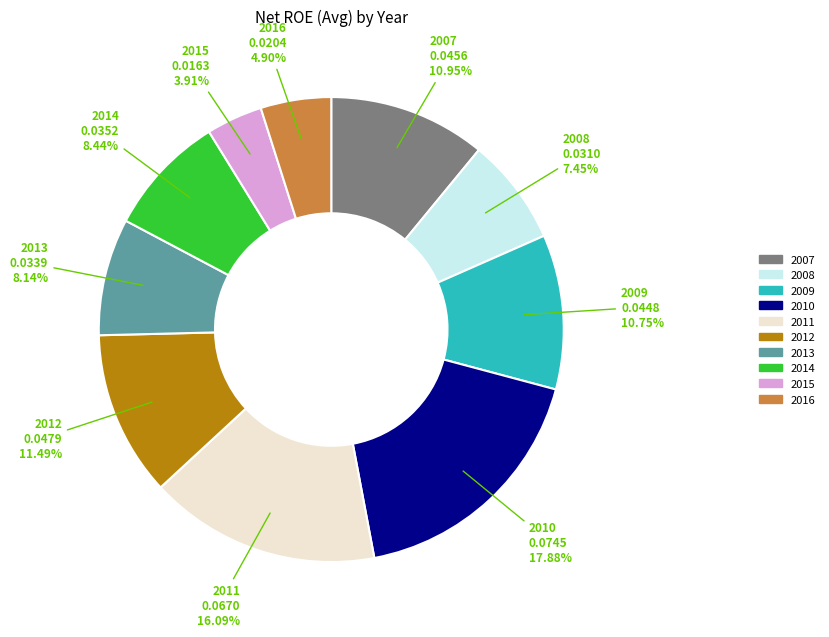

Which slice is the smallest?

2015